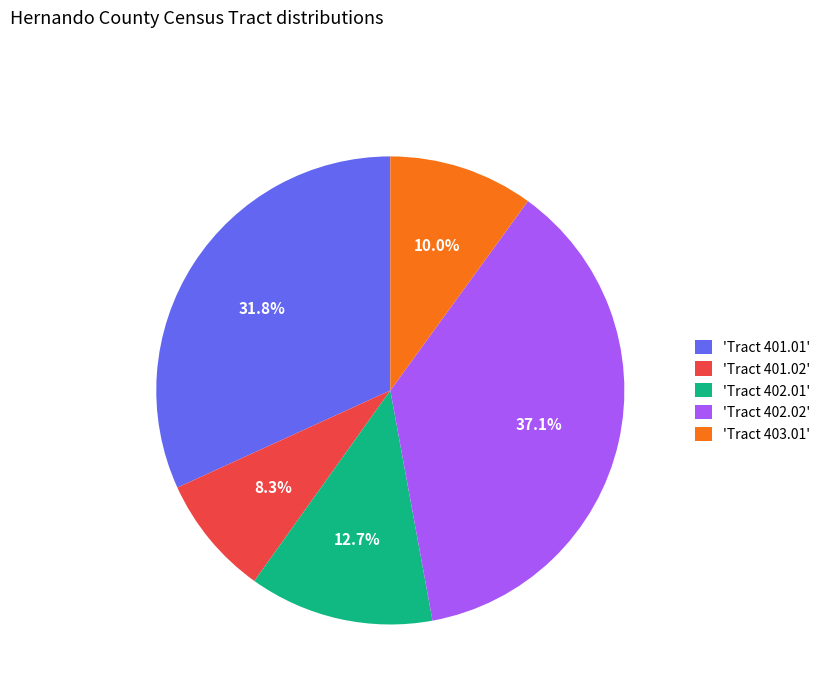

Does any single category account for the majority?

No